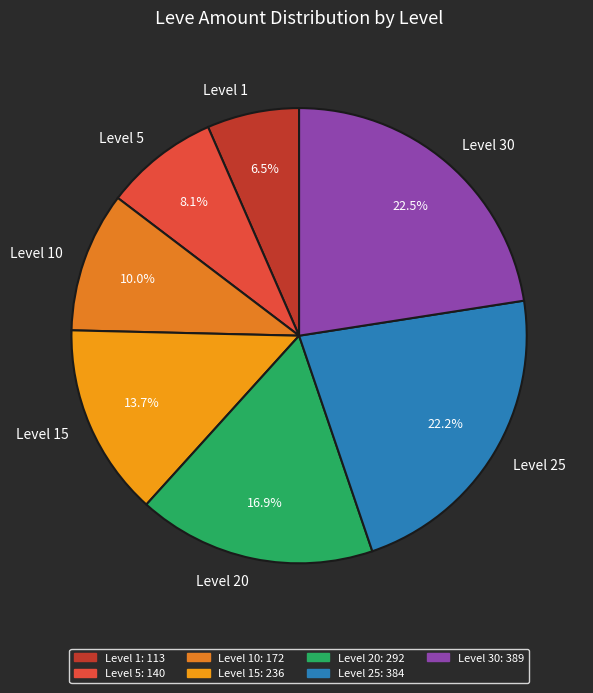

Combined, do Level 20 and Level 10 account for over 50%?

No